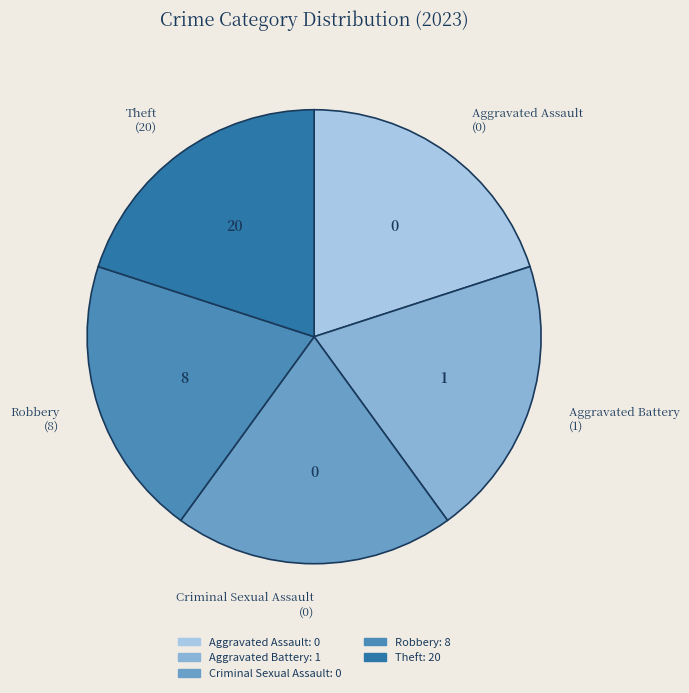

Is it true that Theft is 28% of the pie?

False